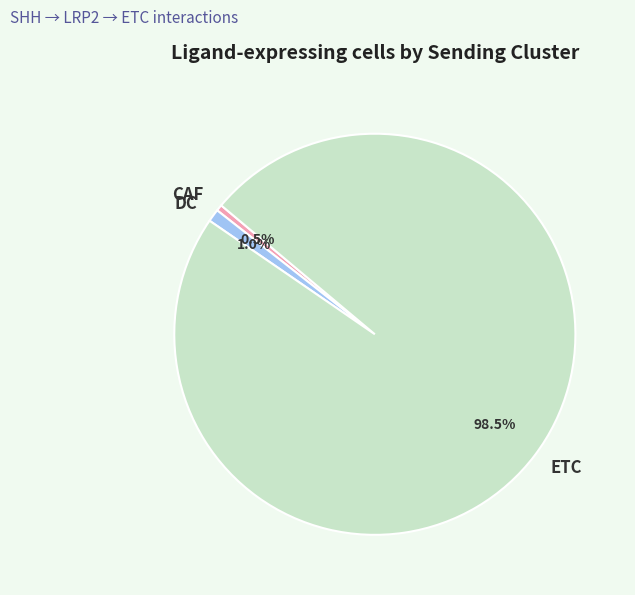

Count the number of slices in the pie.

3